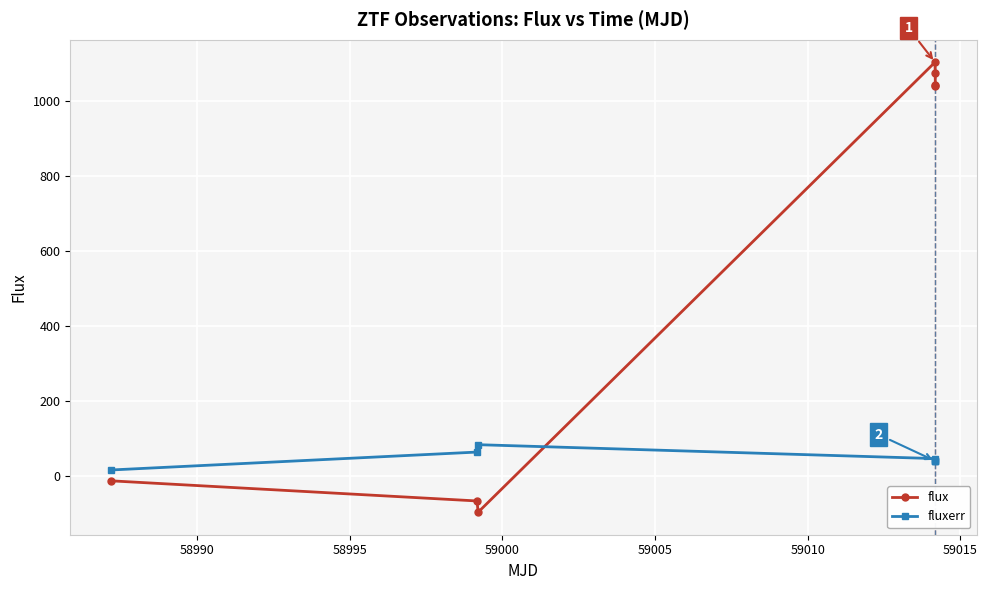

Which series has the largest range (max minus min)?

flux